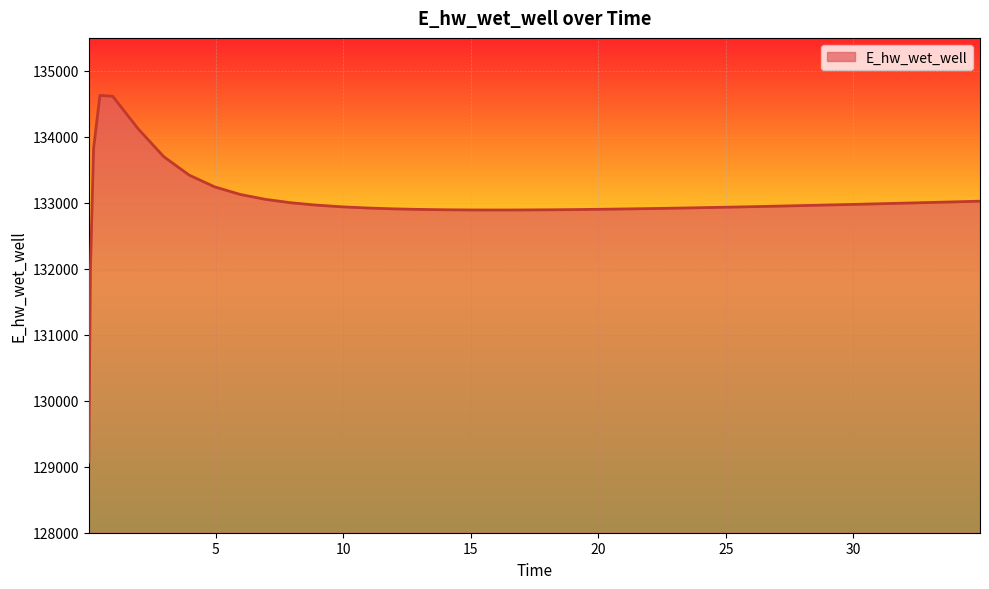

What is the difference between the maximum and minimum values?

5557.8